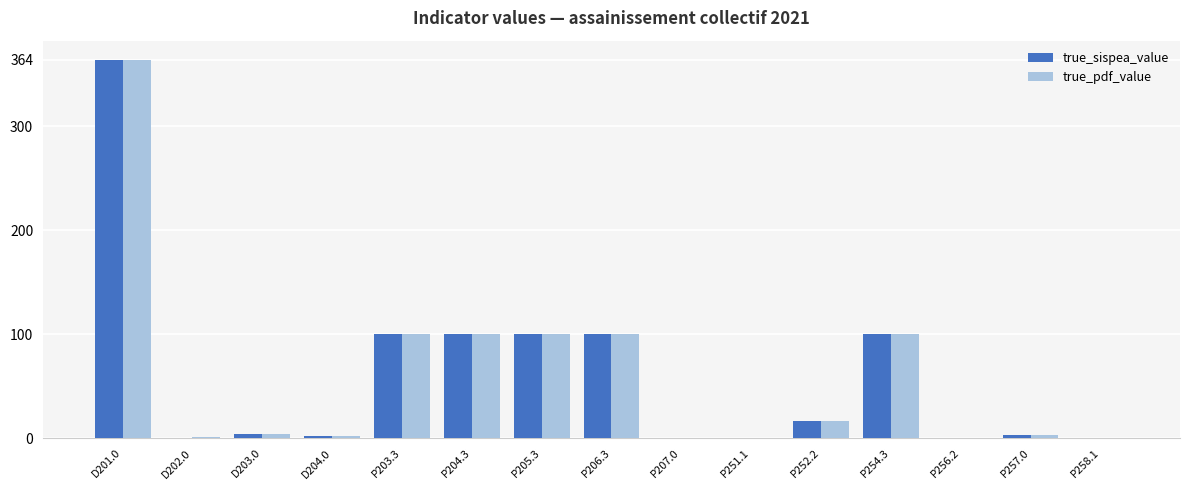

What is the sum of the true_pdf_value values at D204.0 and P254.3?

102.0